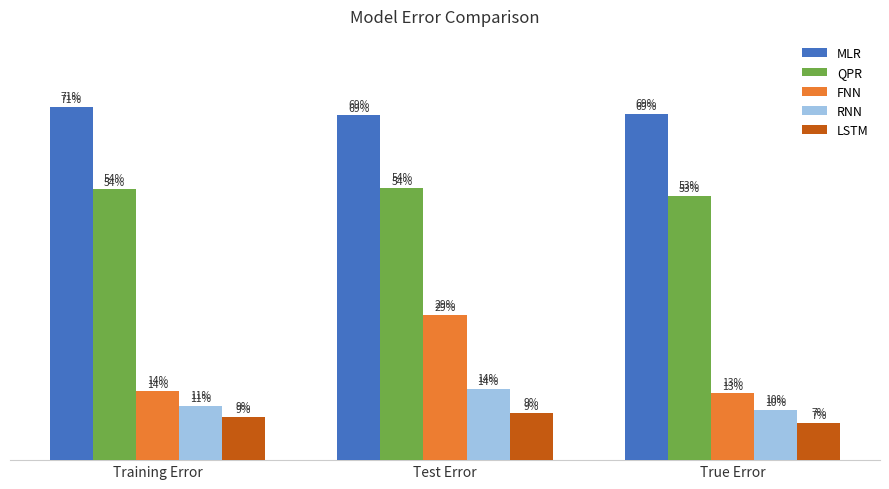

Rank the series by their maximum value, from highest to lowest.

MLR, QPR, FNN, RNN, LSTM